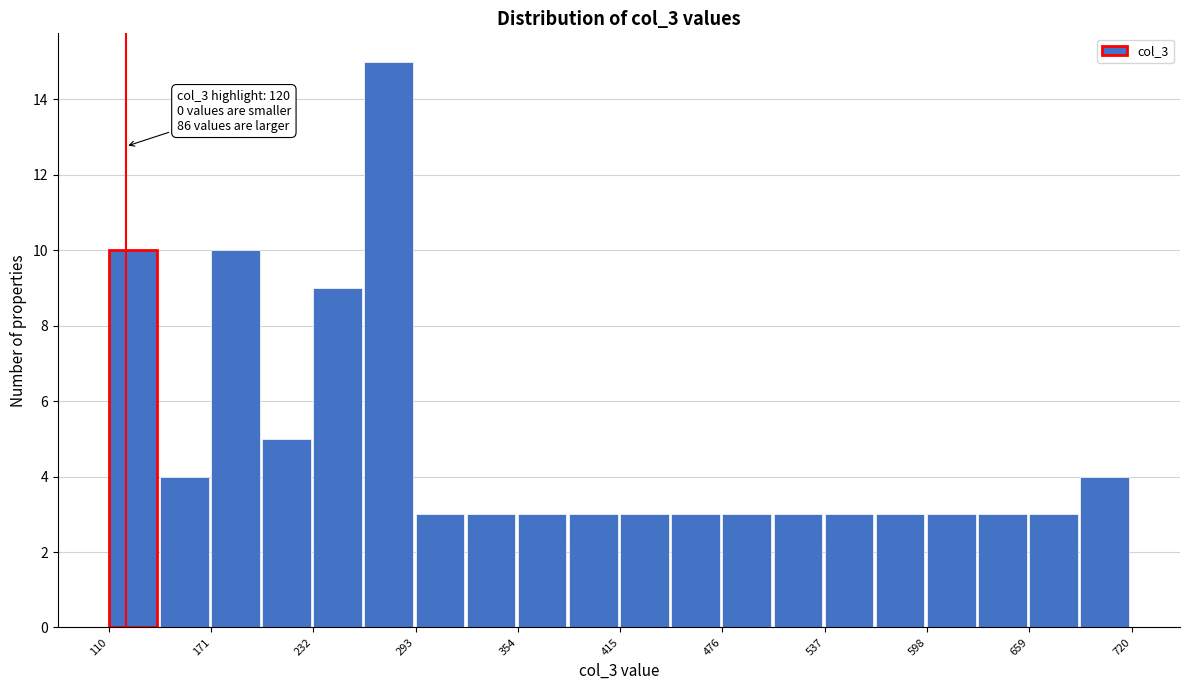

Read against the x-axis, roughly where is the centre of the tallest bar?

280